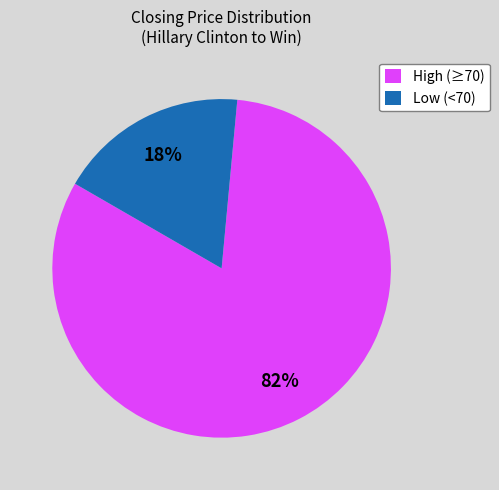

True or false: Low (<70) accounts for 32% of the total.

False